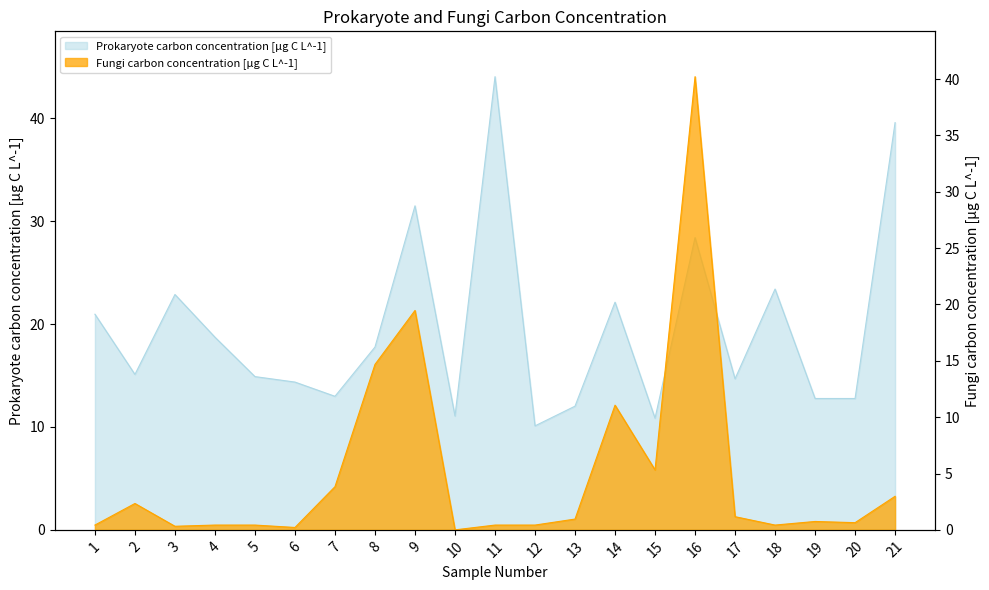

How many data points does each series have?

21